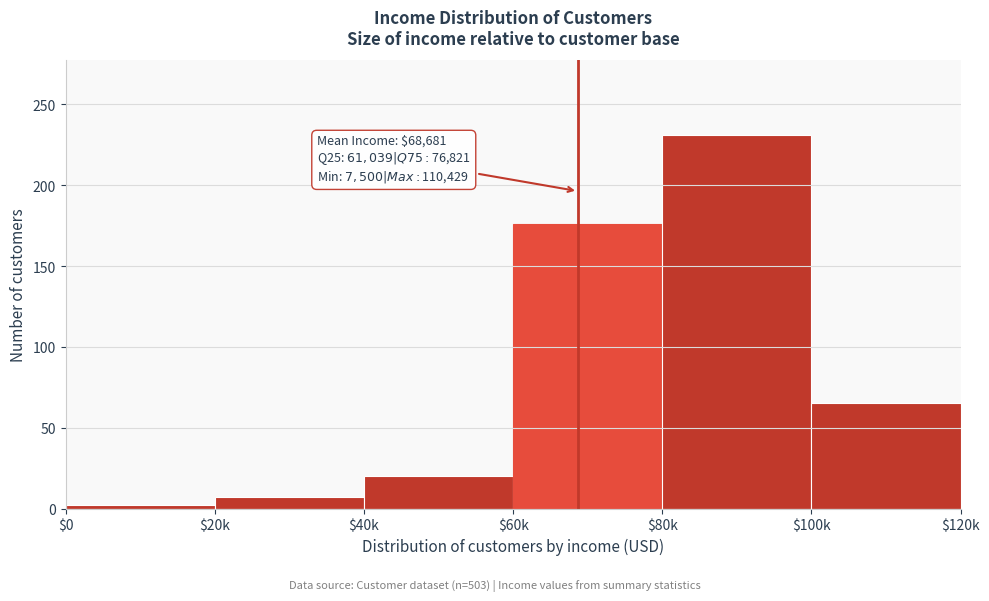

Reading left to right, extract all data points from this chart.

2	7	20	176	231	65